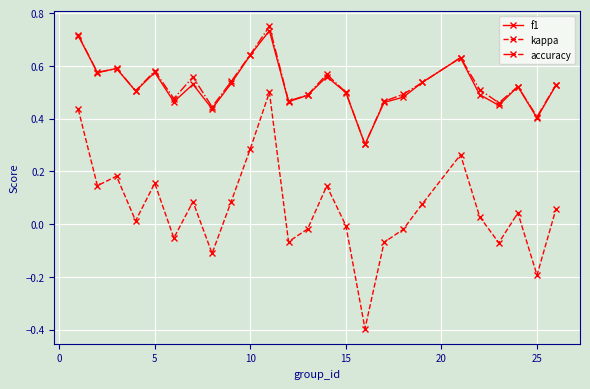

Which series has the widest spread of values?

kappa